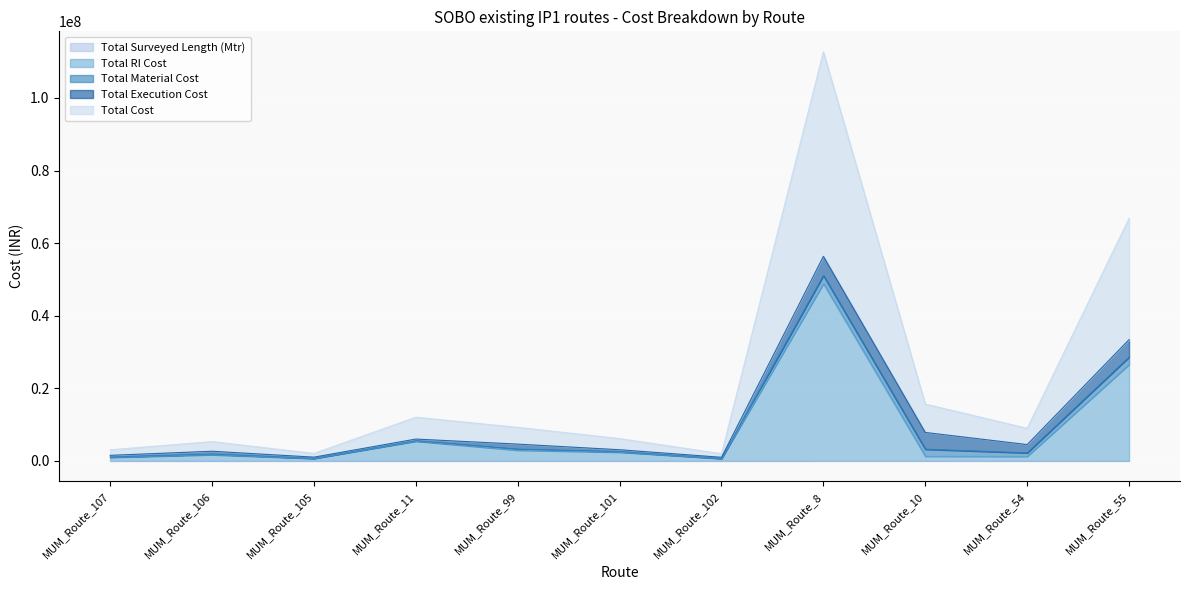

Does the chart display data point markers on the line(s)?

No